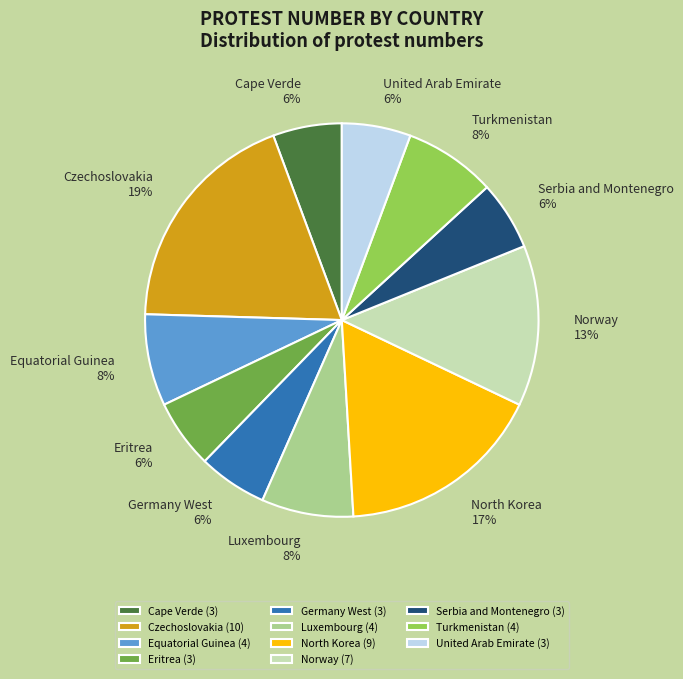

Does Eritrea account for over 50% of the chart?

No